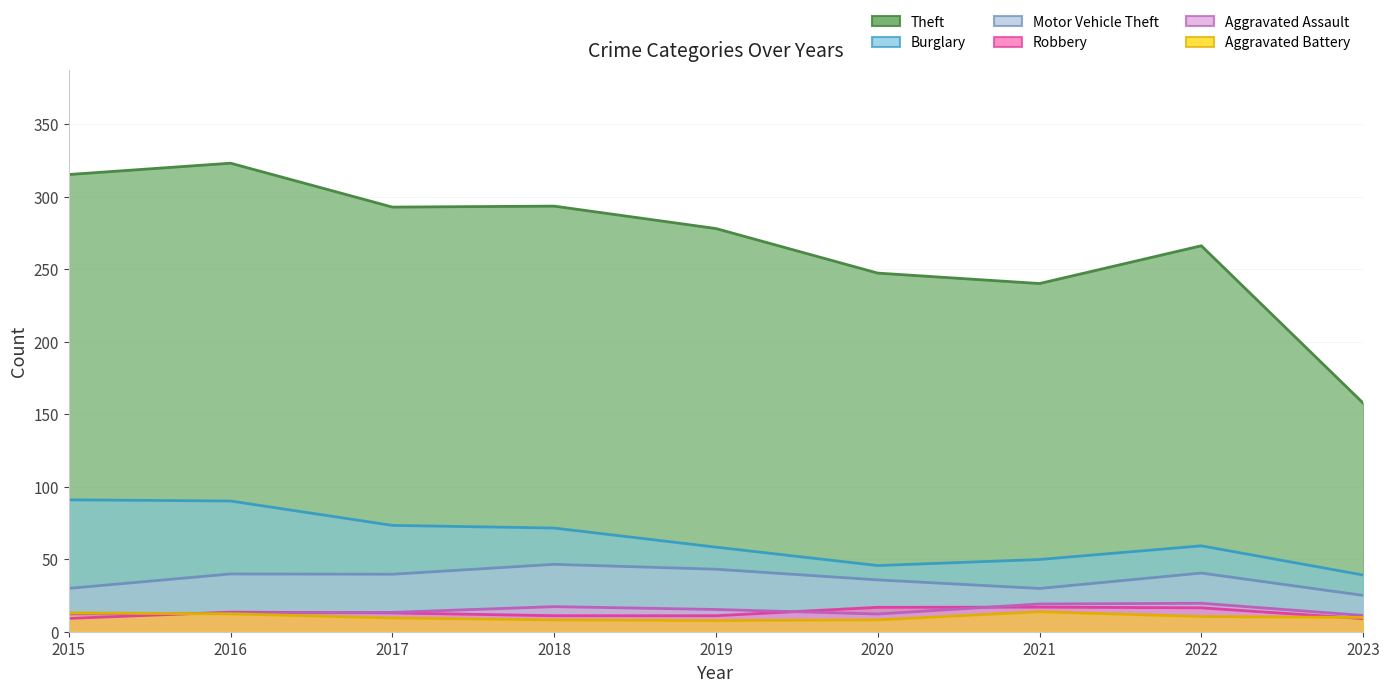

What is the sum of the Aggravated Battery values at 2023 and 2017?

19